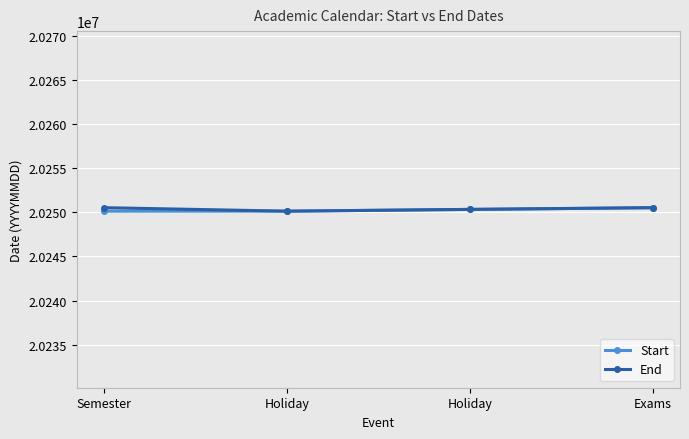

How many lines are shown in the chart?

2